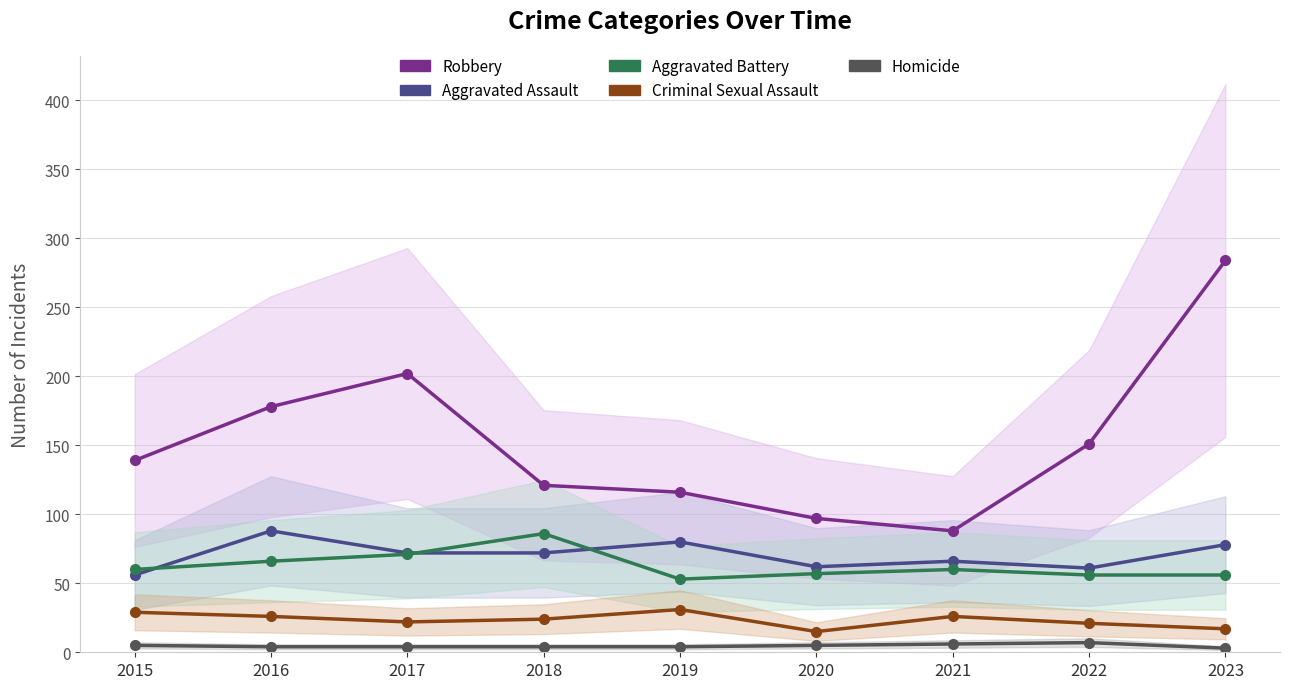

Which series has the largest total across all categories?

Robbery